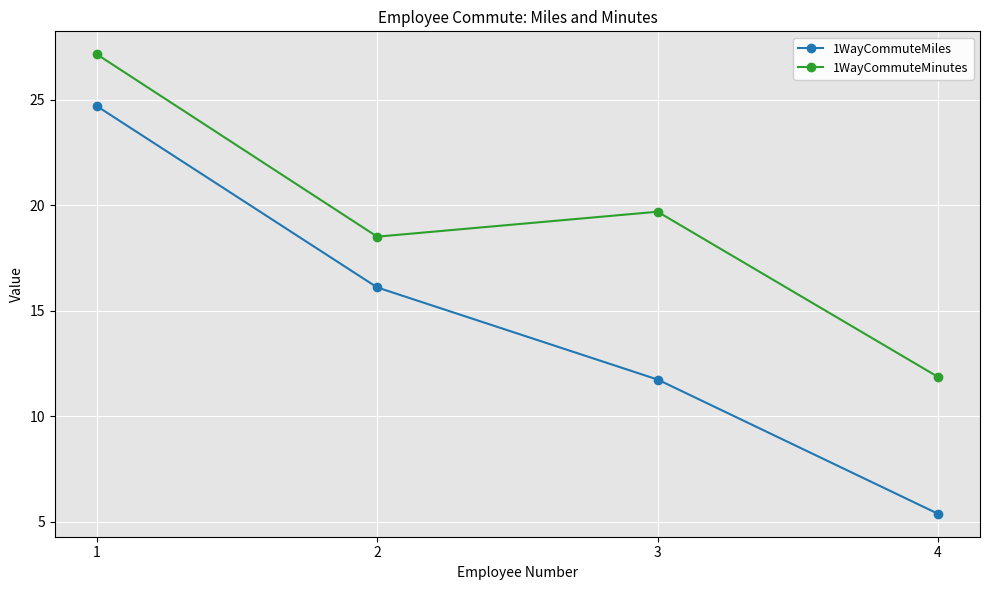

What is the minimum value shown in the chart?

5.4